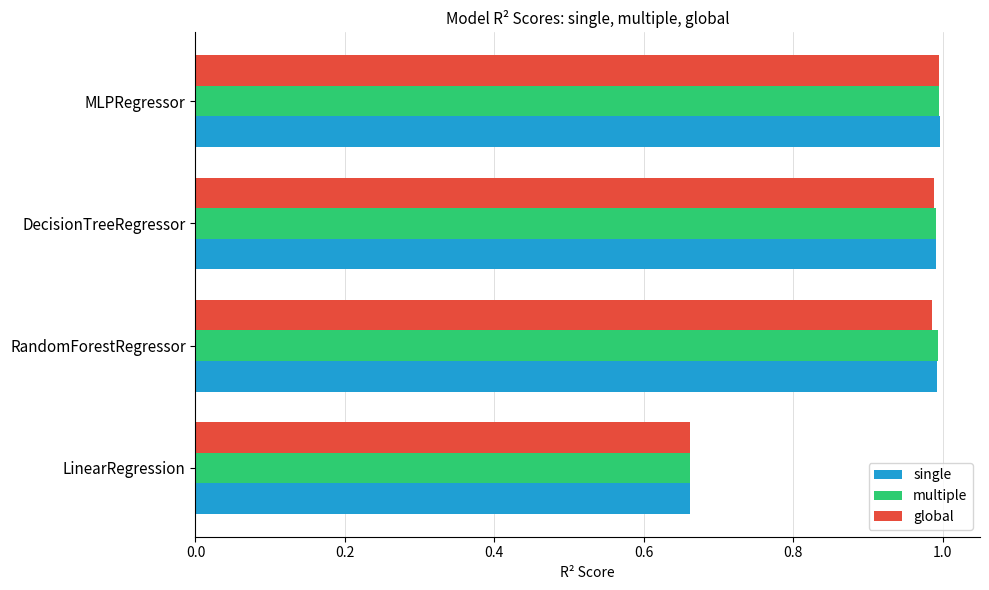

What is the average value of the multiple series?

0.9